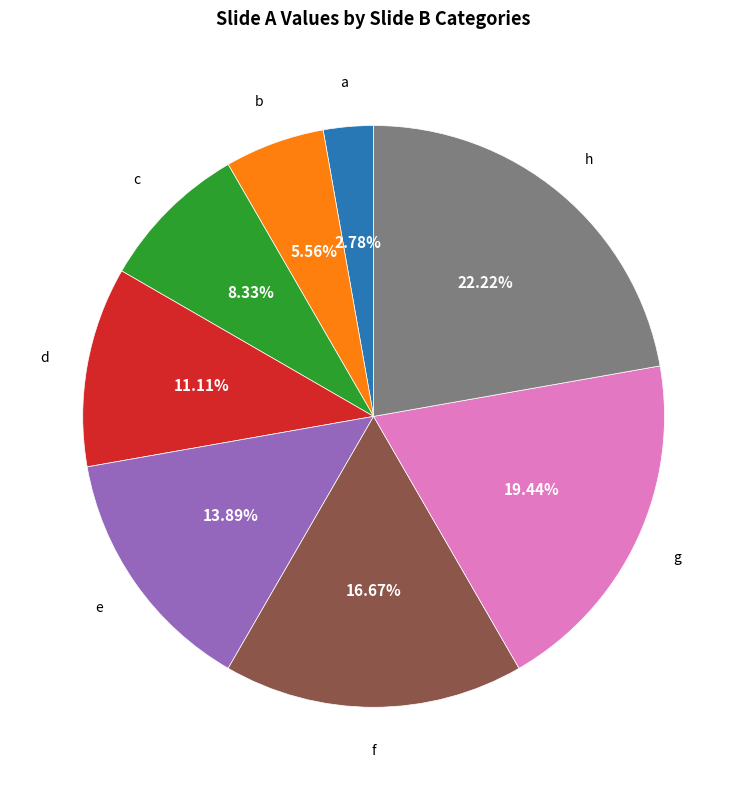

To the nearest percent, what is the difference between the largest and smallest slice percentages?

19%